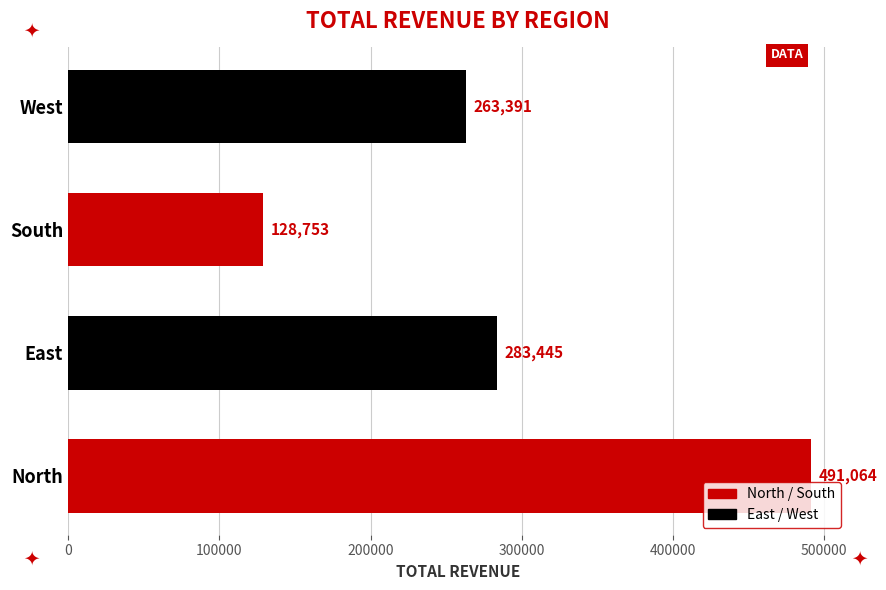

What is the ratio of the value at South to the value at West?

0.5